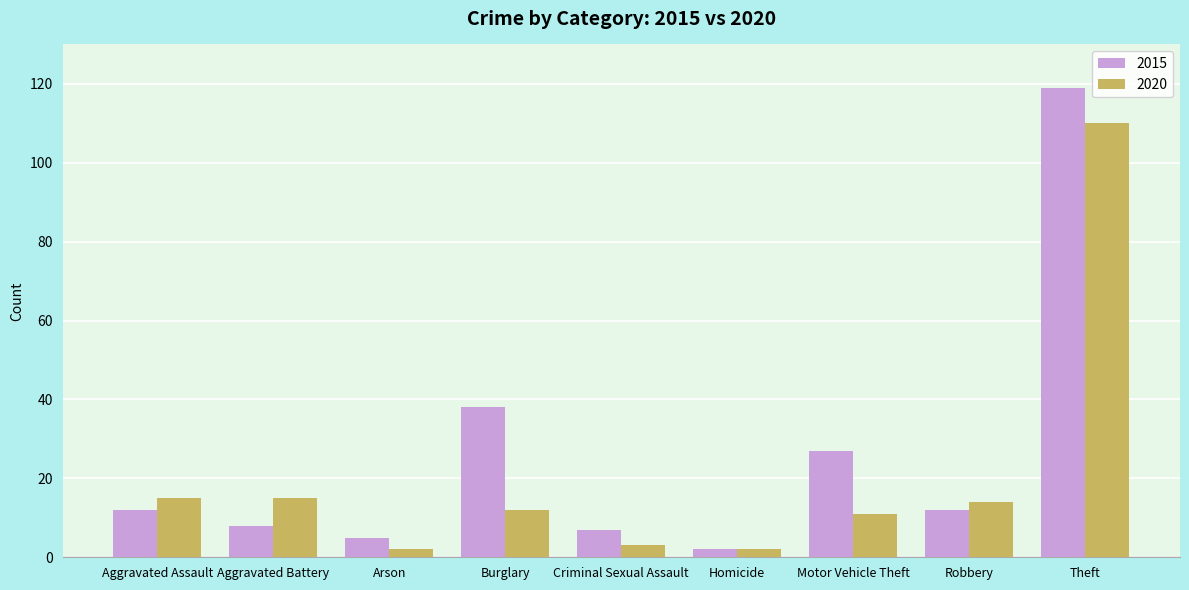

What is the difference between the highest and lowest values at Aggravated Assault?

3